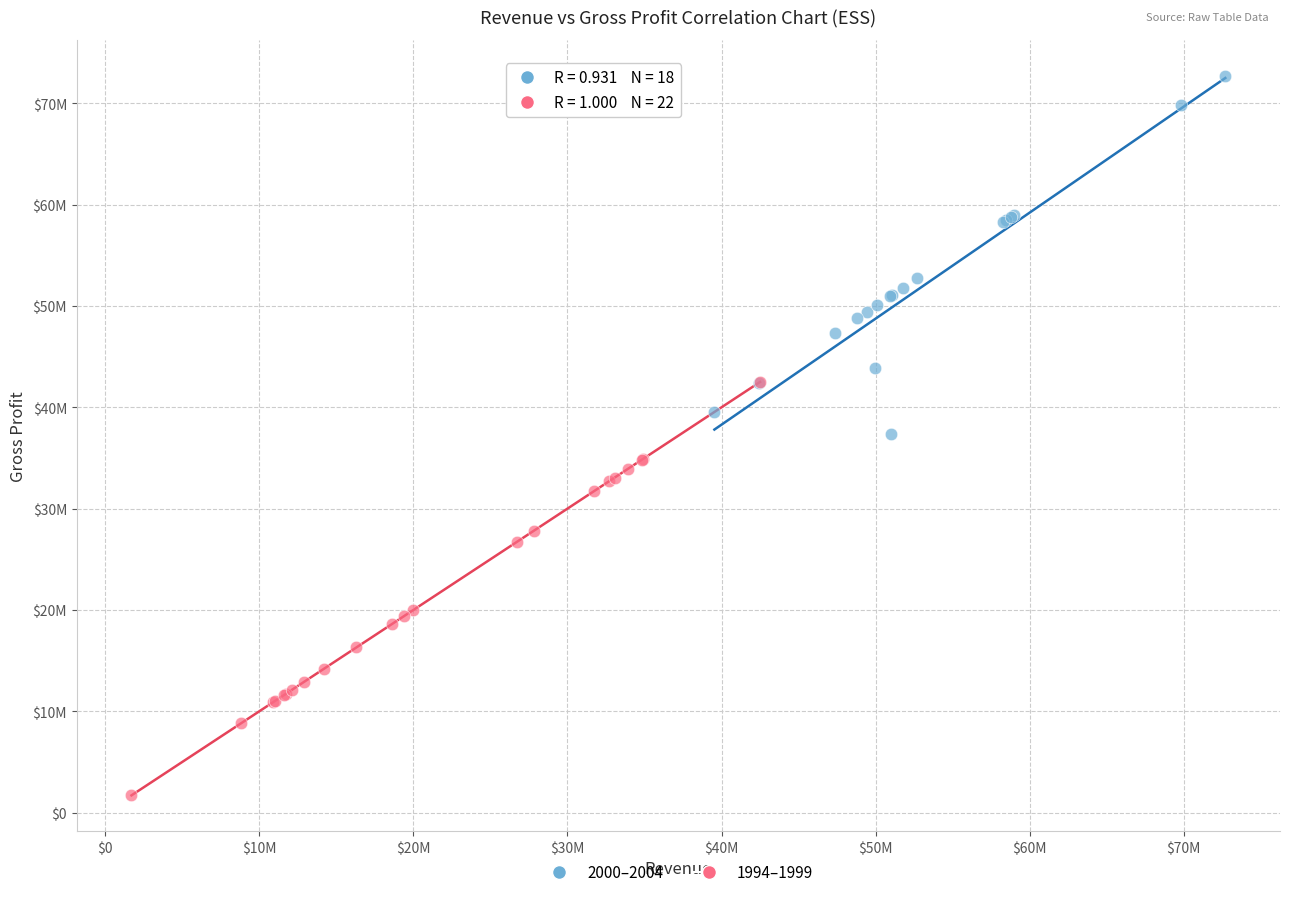

What are all the series names shown in the legend?

2000–2004, 1994–1999